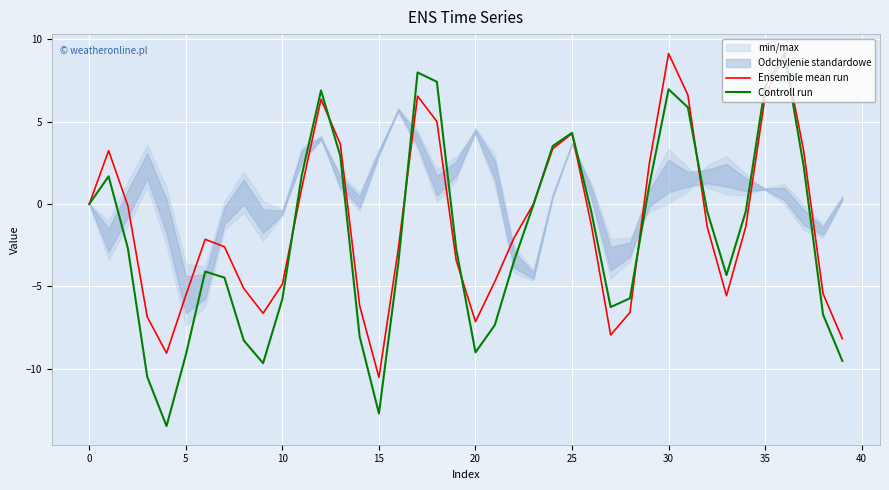

Is it true that Controll run equals 9.1 at 36?

True